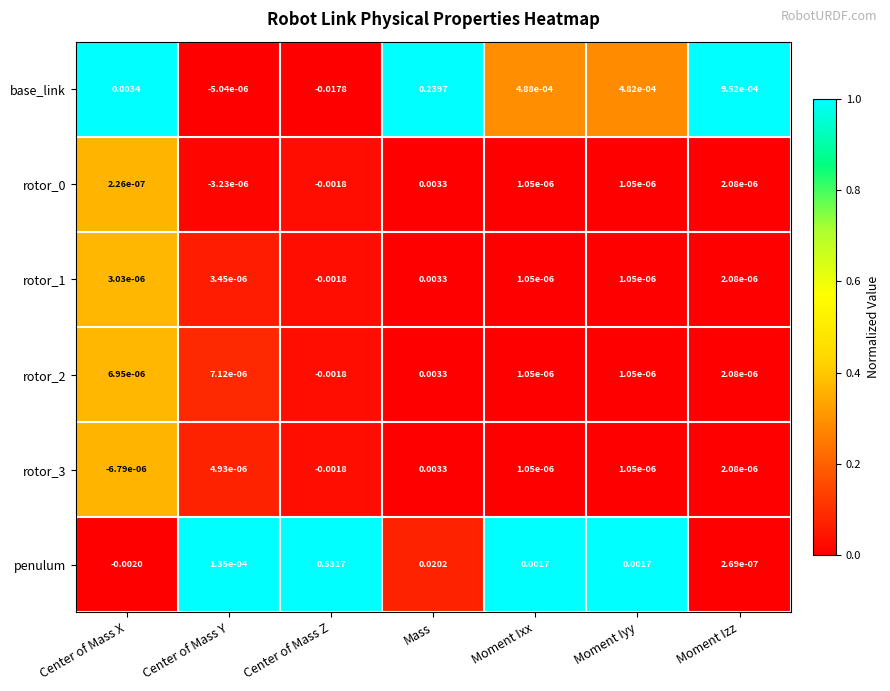

Which series has the largest range (max minus min)?

penulum